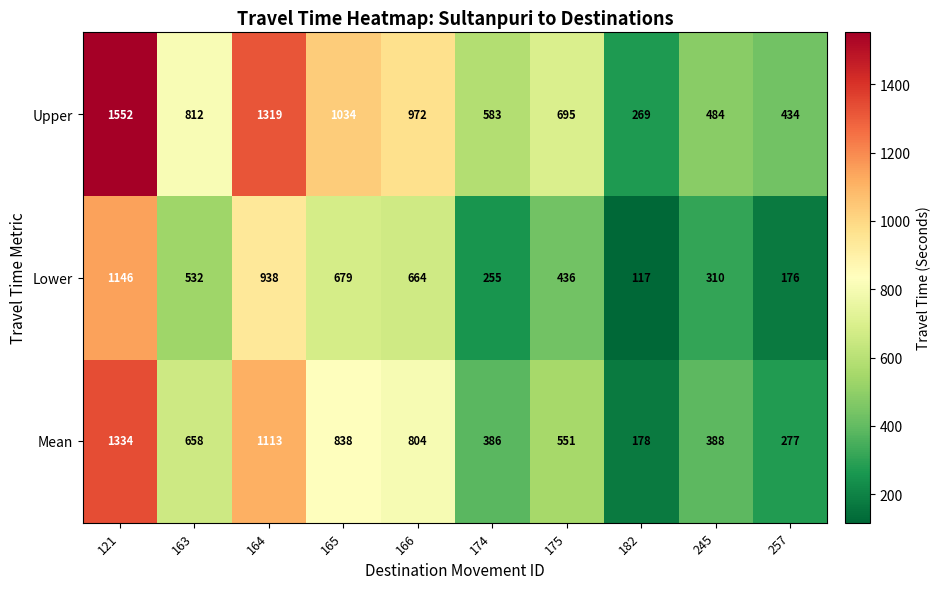

At which label is Lower closest to 631?

166